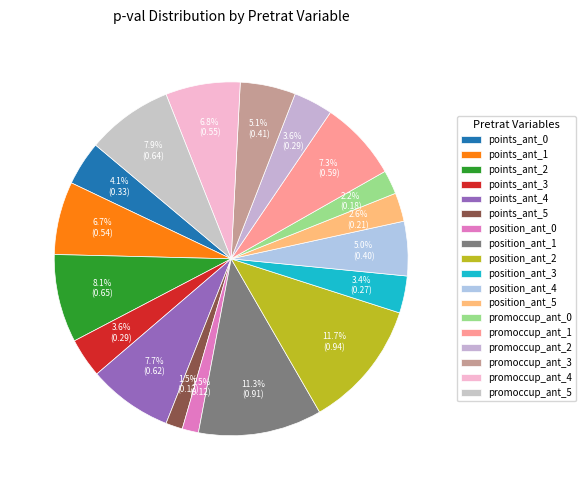

Is it true that promoccup_ant_3 is 10% of the pie?

False